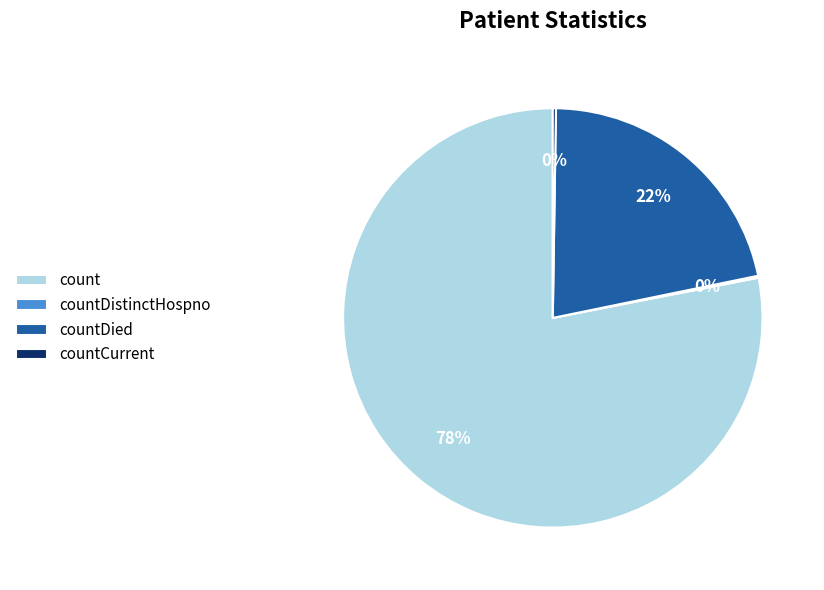

Which category accounts for the majority?

count